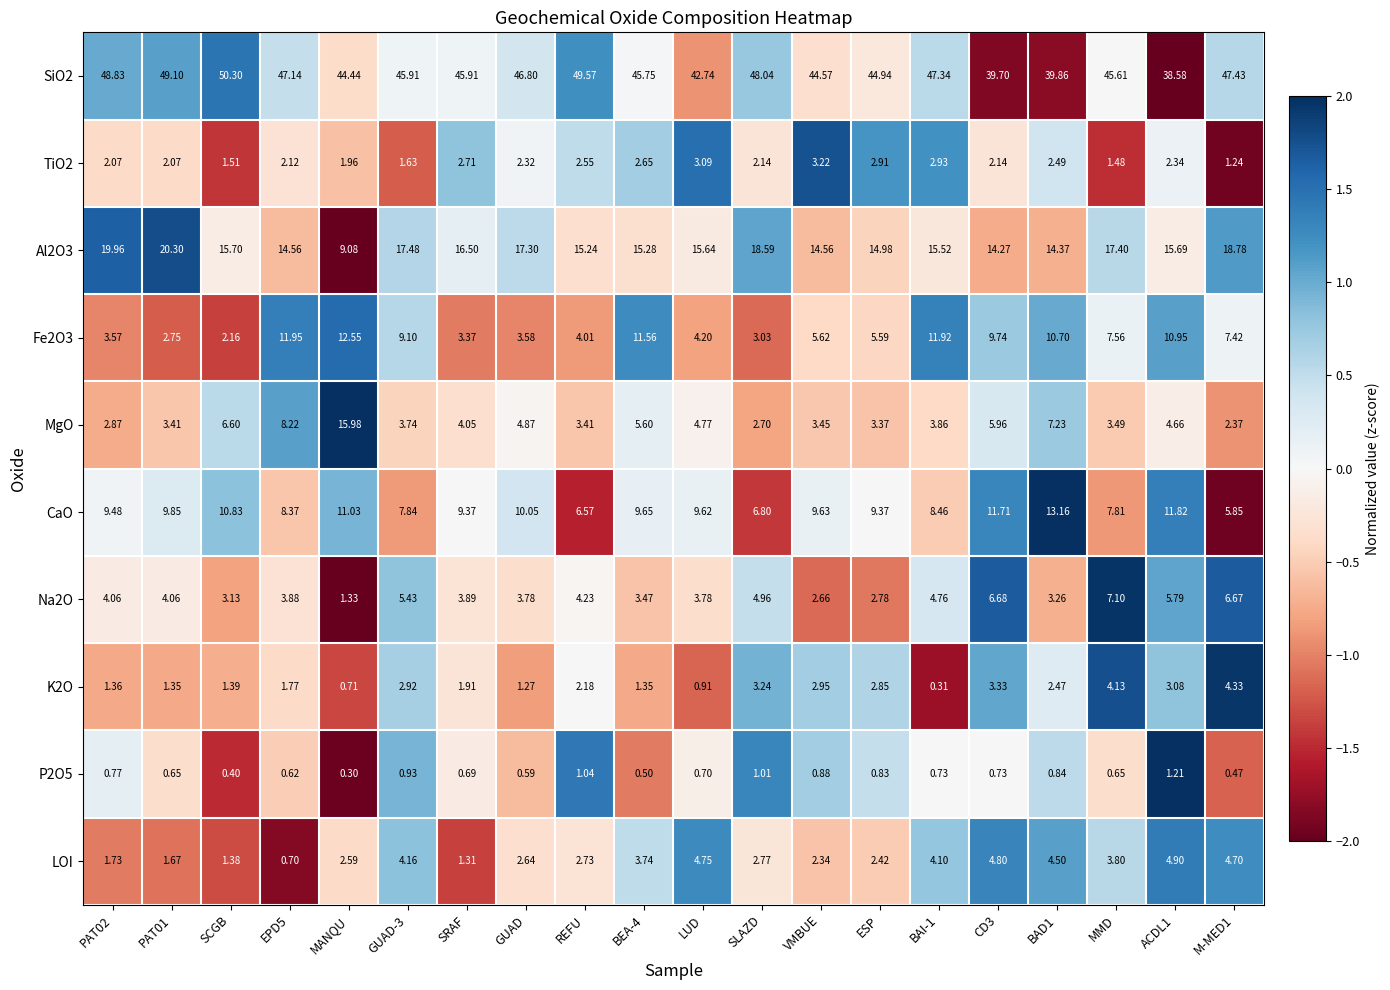

What is the total value across all series at BAD1?

98.9